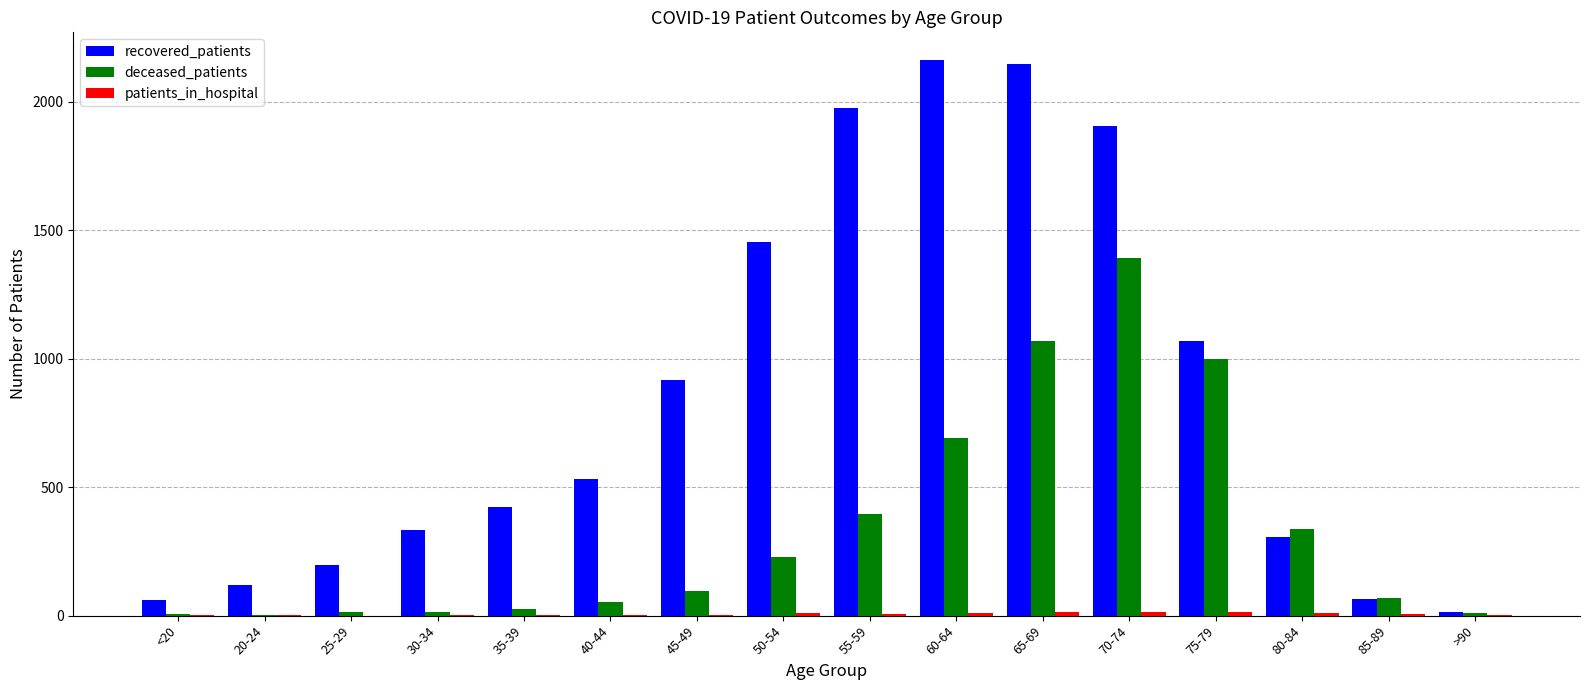

How many groups of bars are there?

16